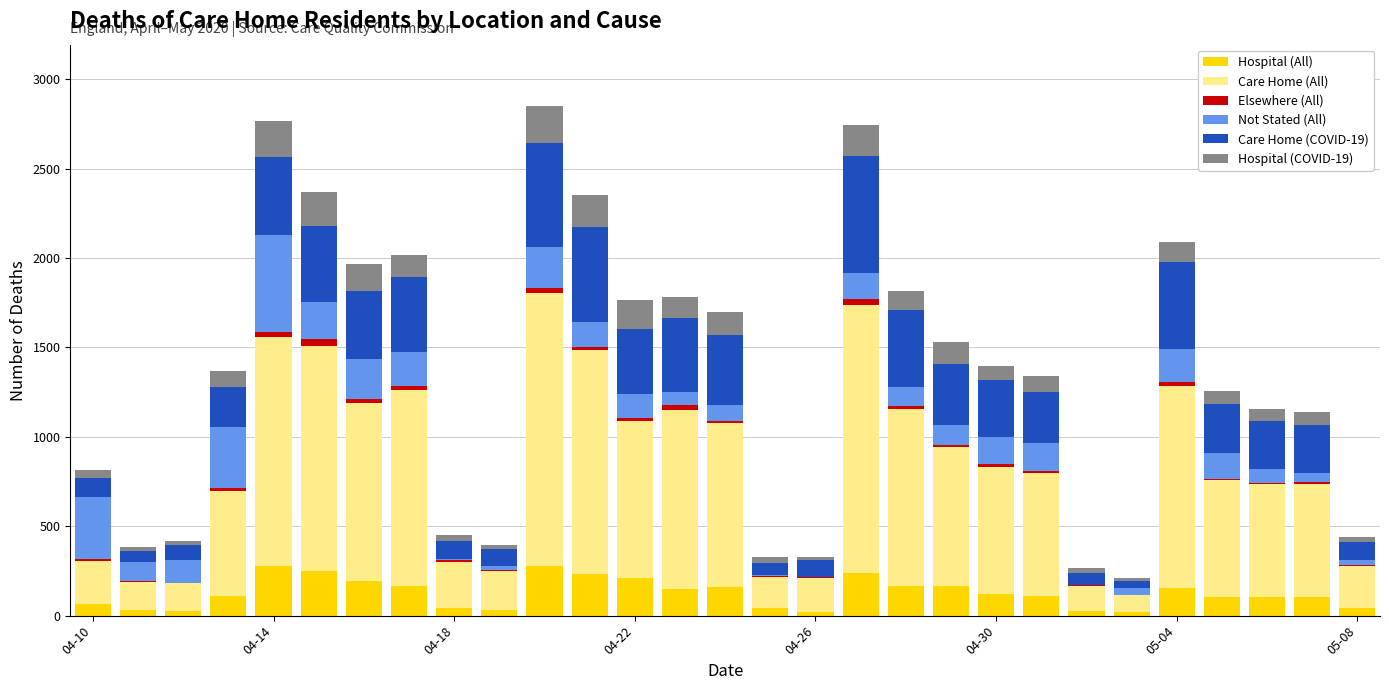

What is the highest value of the Hospital (All) series?

278